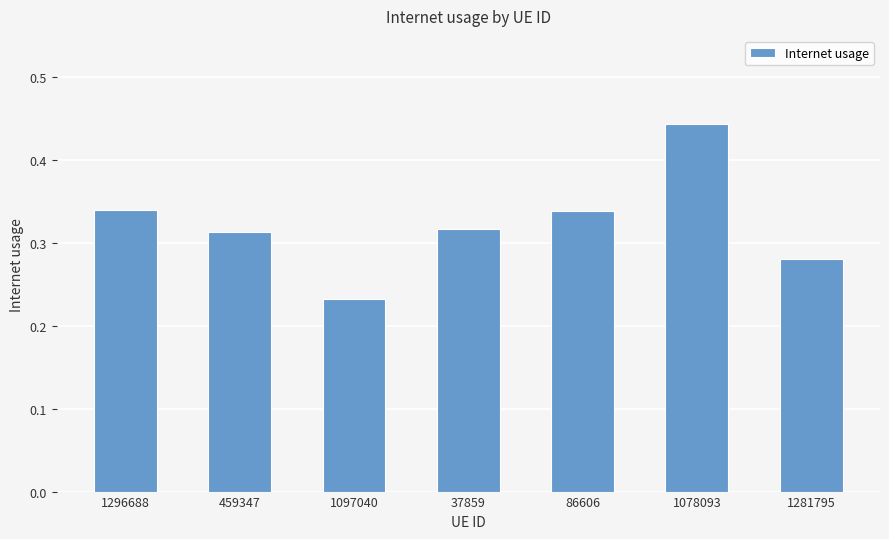

Which label corresponds to the smallest value in the chart?

1097040